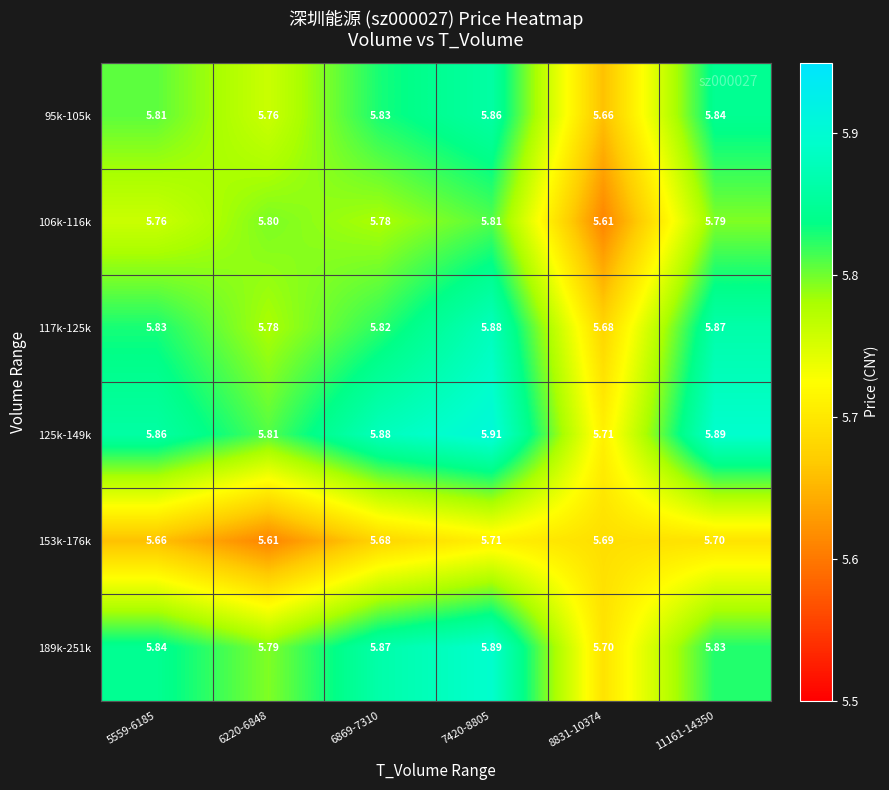

How many data points does each series have?

6